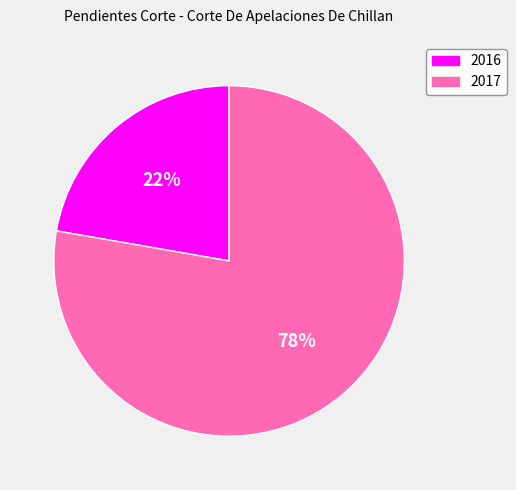

To the nearest percent, what is the average slice percentage?

50%